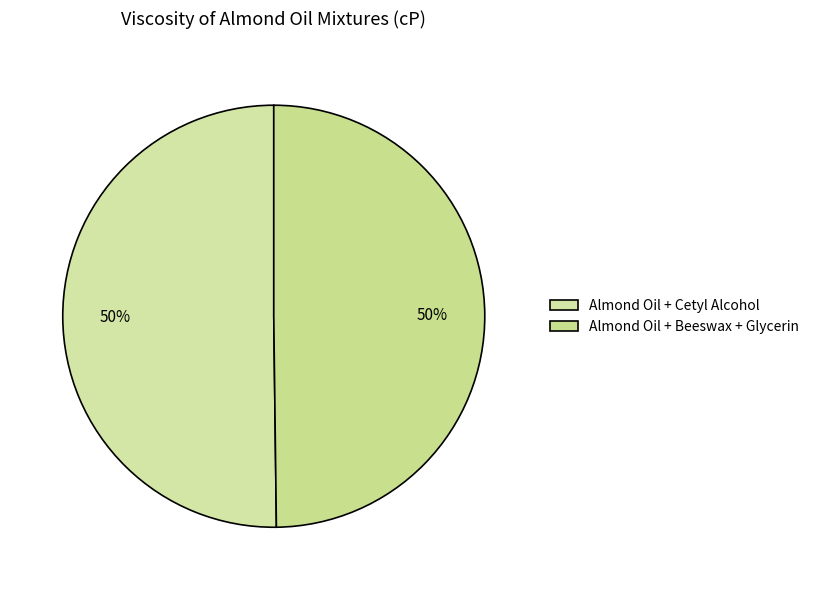

True or false: Almond Oil + Beeswax + Glycerin accounts for 44% of the total.

False